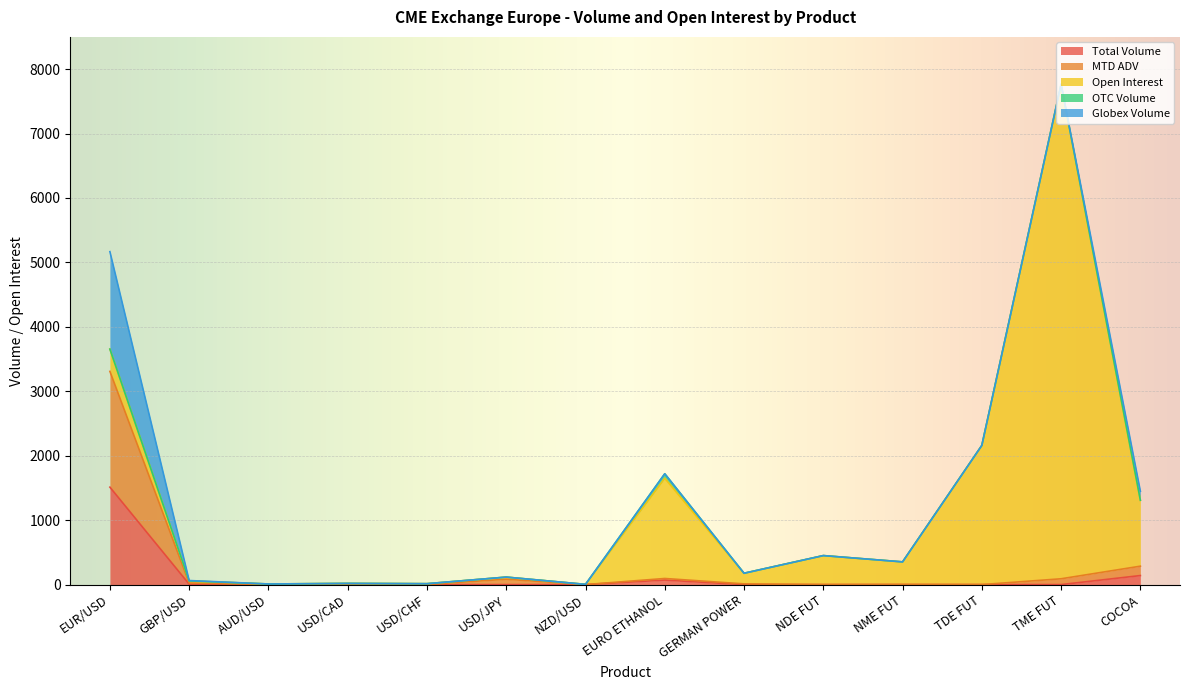

List the series in order of their peak value, lowest first.

OTC Volume, Total Volume, Globex Volume, MTD ADV, Open Interest